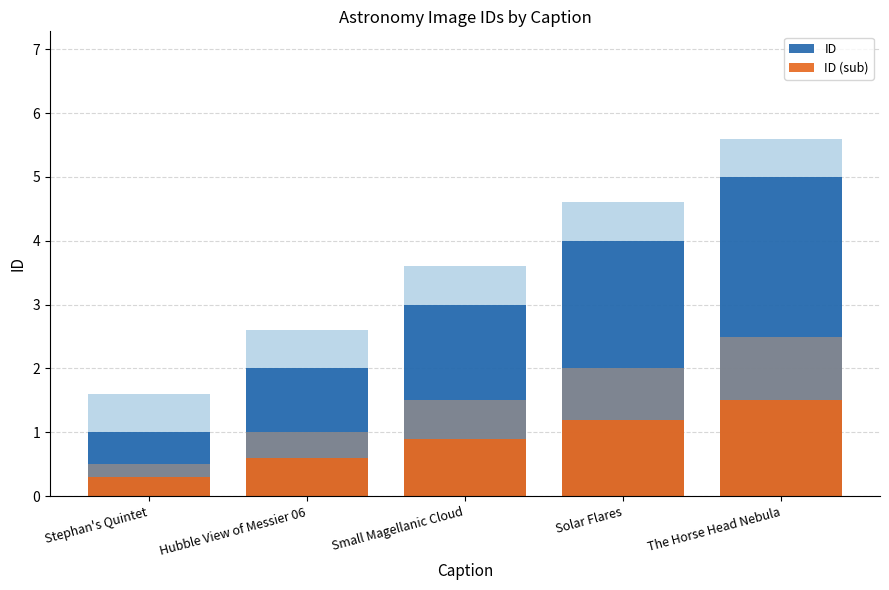

How many ID values are between 2 and 4?

3